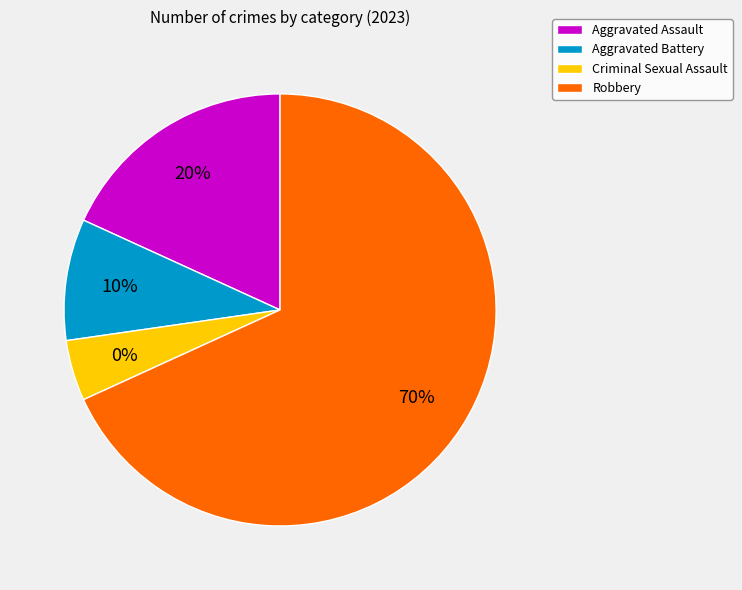

To the nearest percent, what is the average slice percentage?

25%